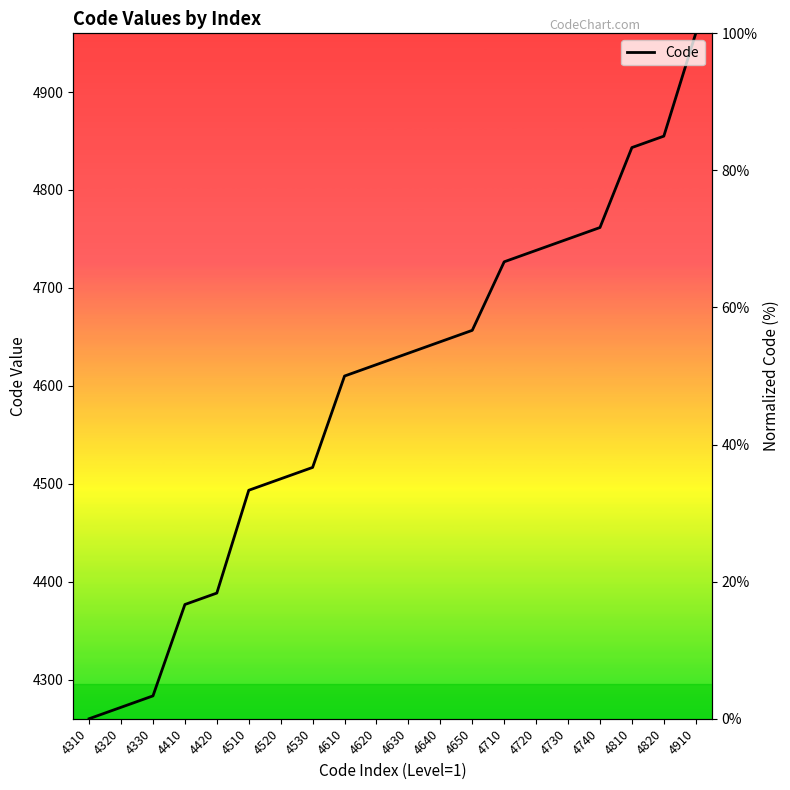

Count the number of data series in this chart.

1